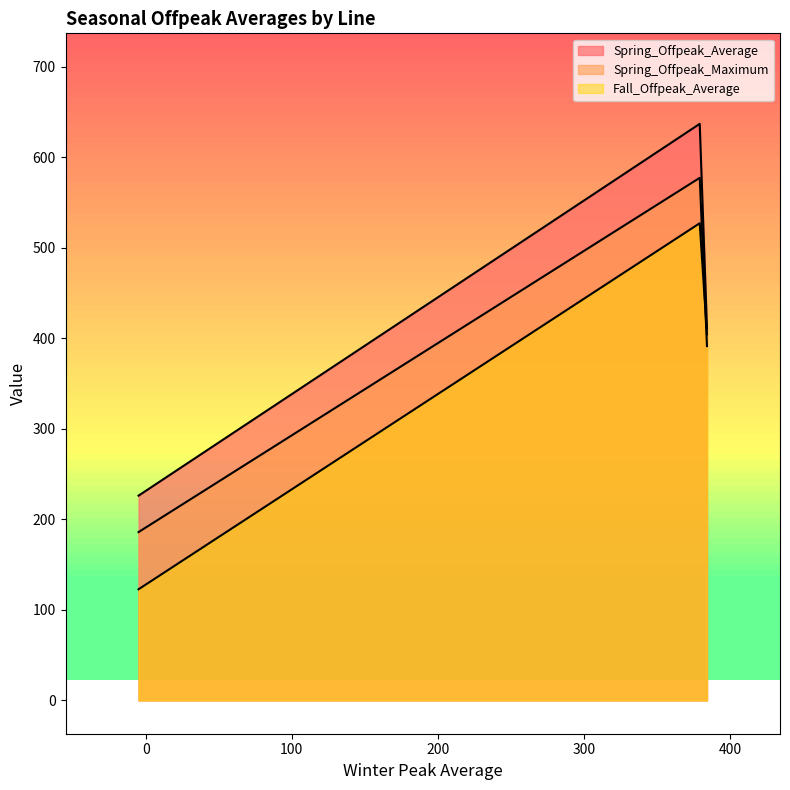

How many lines are shown in the chart?

3